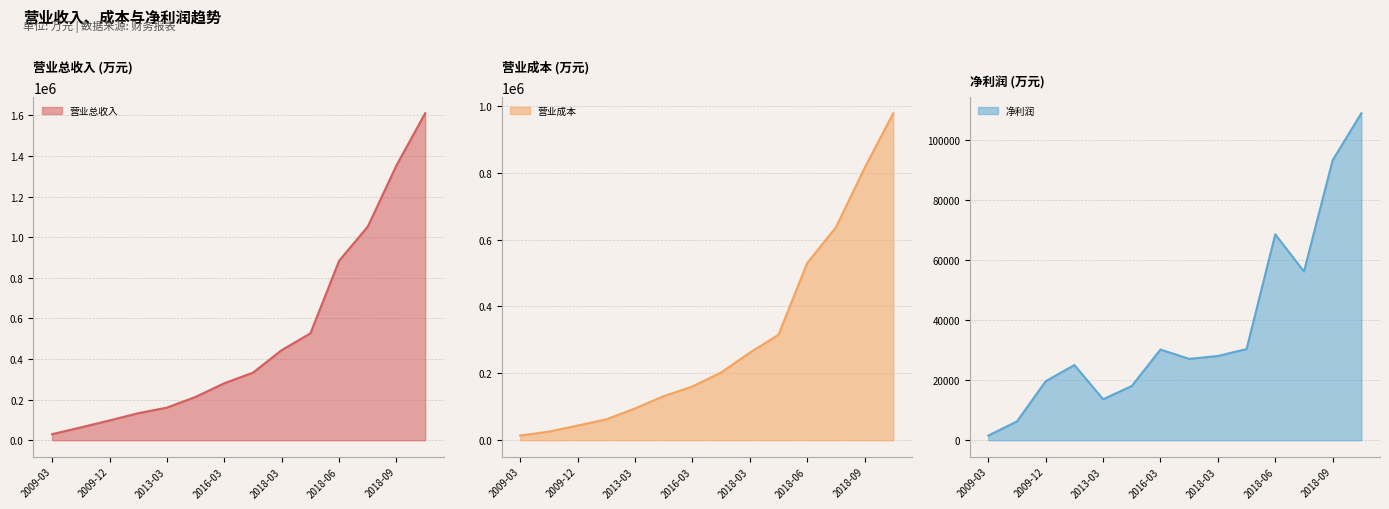

Reading left to right, list all the values displayed in this chart.

营业总收入: 2009-03=29913	2009-09=63134	2009-12=97508	2010-03=133021	2013-03=160658	2015-03=213369	2016-03=280711	2016-12=332953	2018-03=443775	2019-03=526266	2018-06=883833	2019-06=1052190	2018-09=1353791	2019-09=1610364
营业成本: 2009-03=14158	2009-09=25643	2009-12=43830	2010-03=62403	2013-03=94876	2015-03=131908	2016-03=160539	2016-12=202611	2018-03=261743	2019-03=315328	2018-06=529726	2019-06=636291	2018-09=813855	2019-09=977709
净利润: 2009-03=1560	2009-09=6283	2009-12=19669	2010-03=25072	2013-03=13670	2015-03=18080	2016-03=30236	2016-12=27117	2018-03=28093	2019-03=30398	2018-06=68662	2019-06=56254	2018-09=93374	2019-09=109032